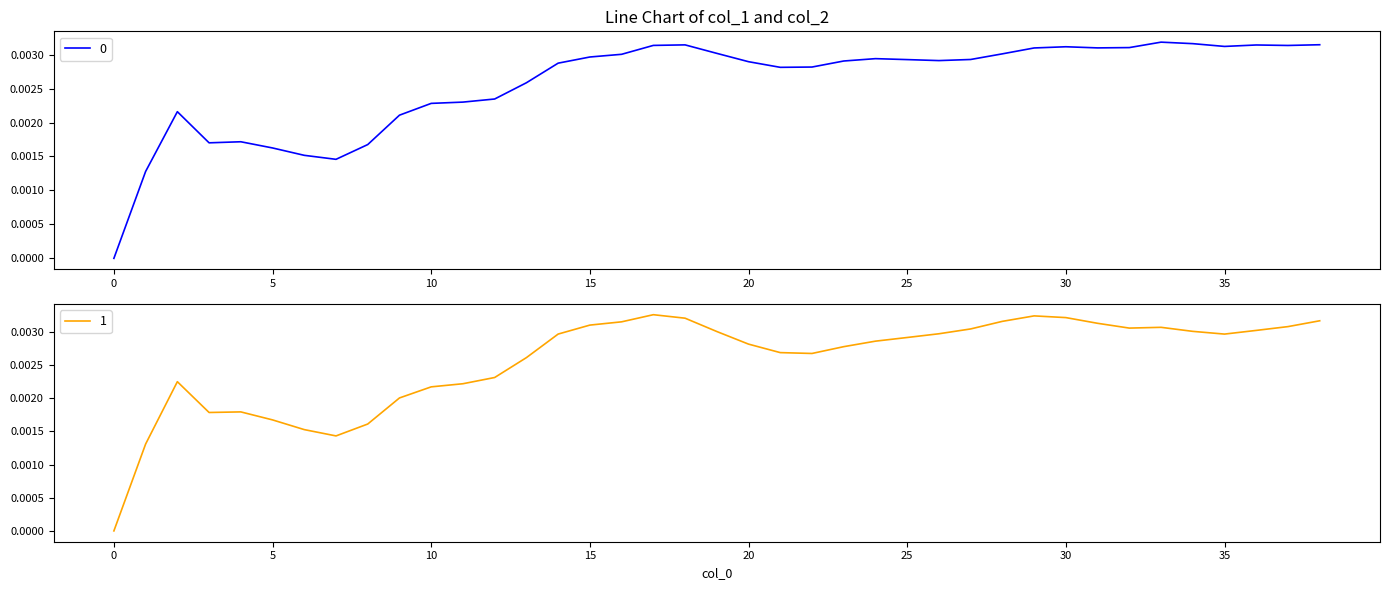

How many interior local peaks does the 0 series have?

7